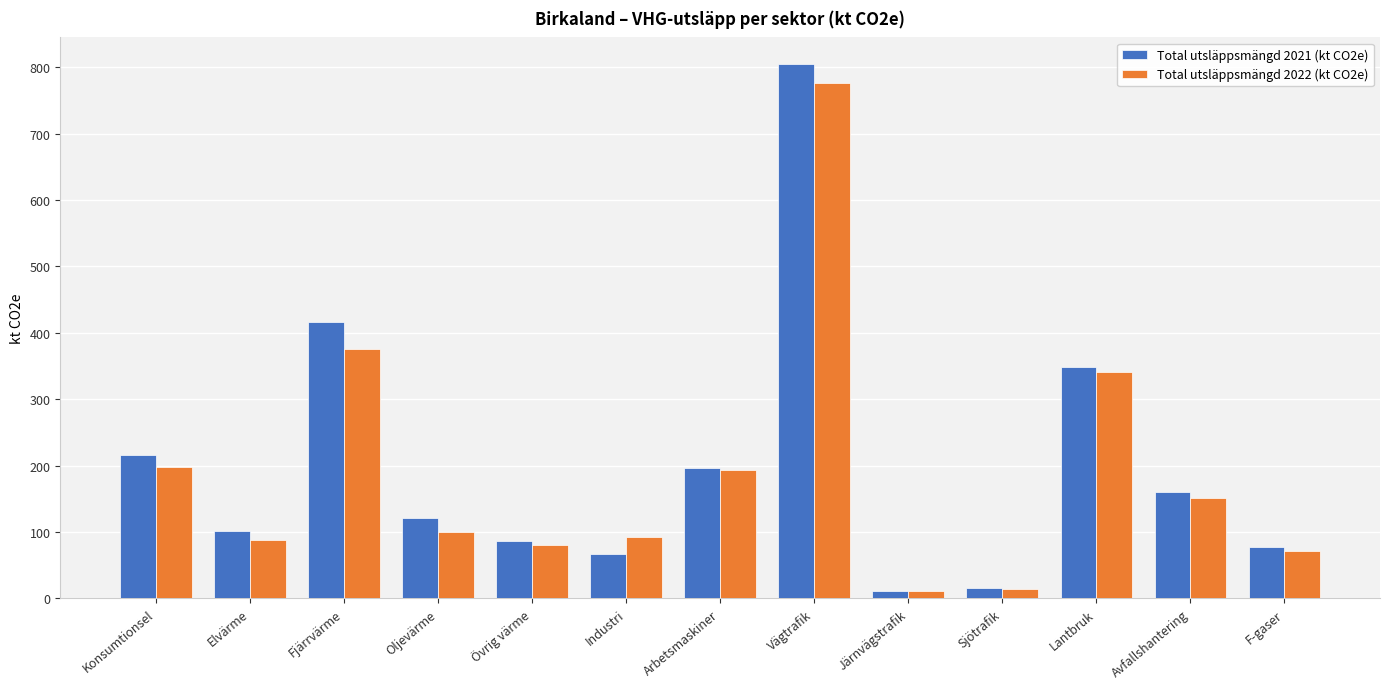

Is the value of Total utsläppsmängd 2021 (kt CO2e) at Elvärme greater than the value of Total utsläppsmängd 2022 (kt CO2e) at Avfallshantering?

No